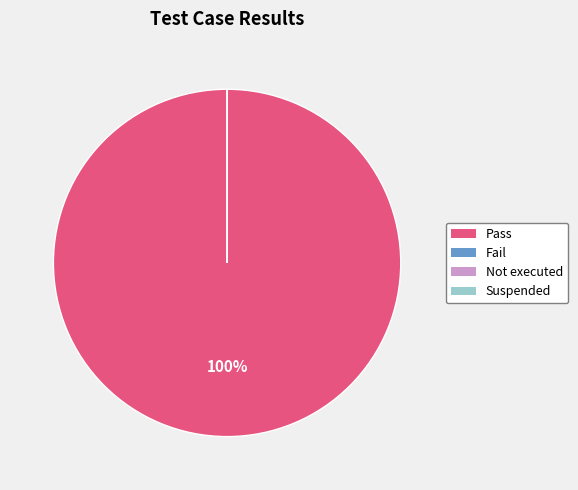

True or false: Fail accounts for 0% of the total.

True